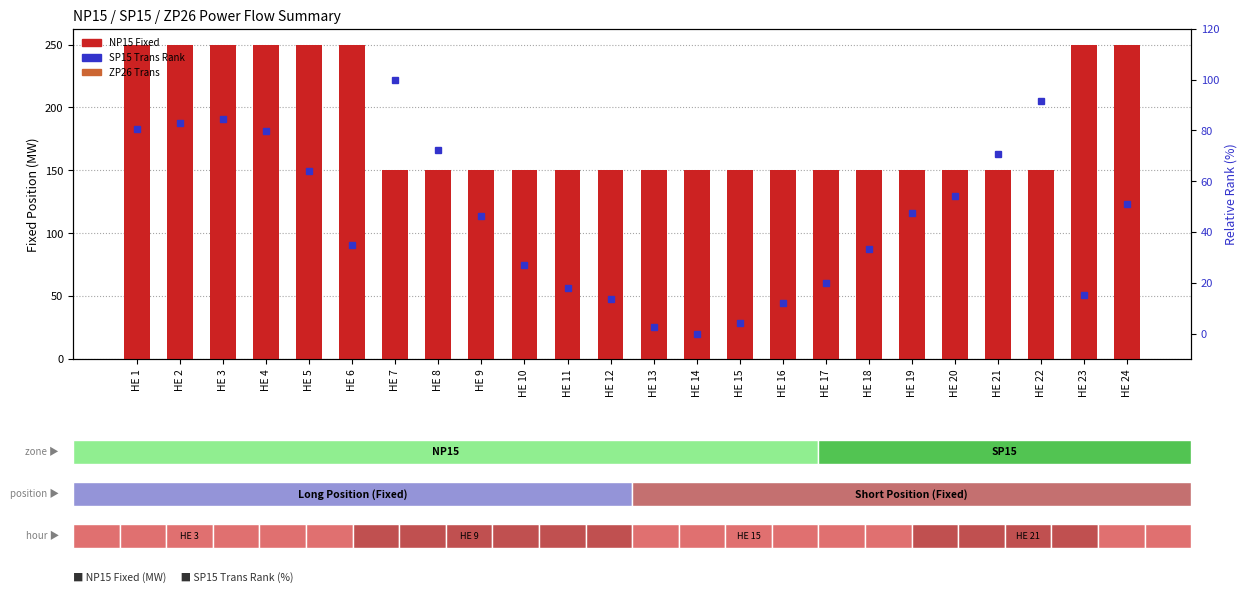

What is the lowest value of the NP15 Fixed Position series?

150.0